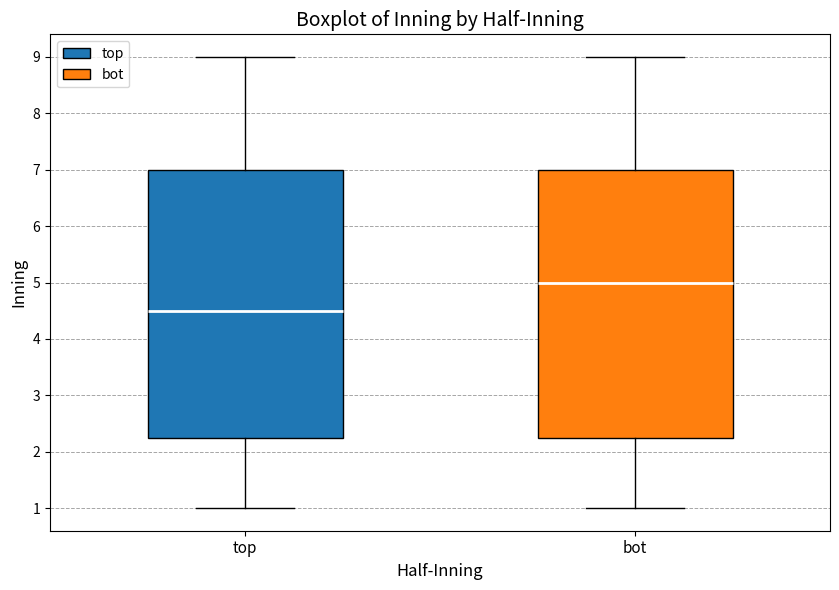

Which box has the lowest median line?

top